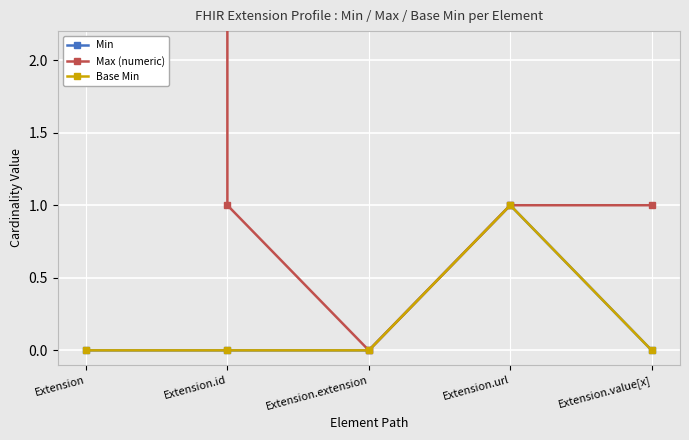

Which series has the largest total across all categories?

Max (numeric)